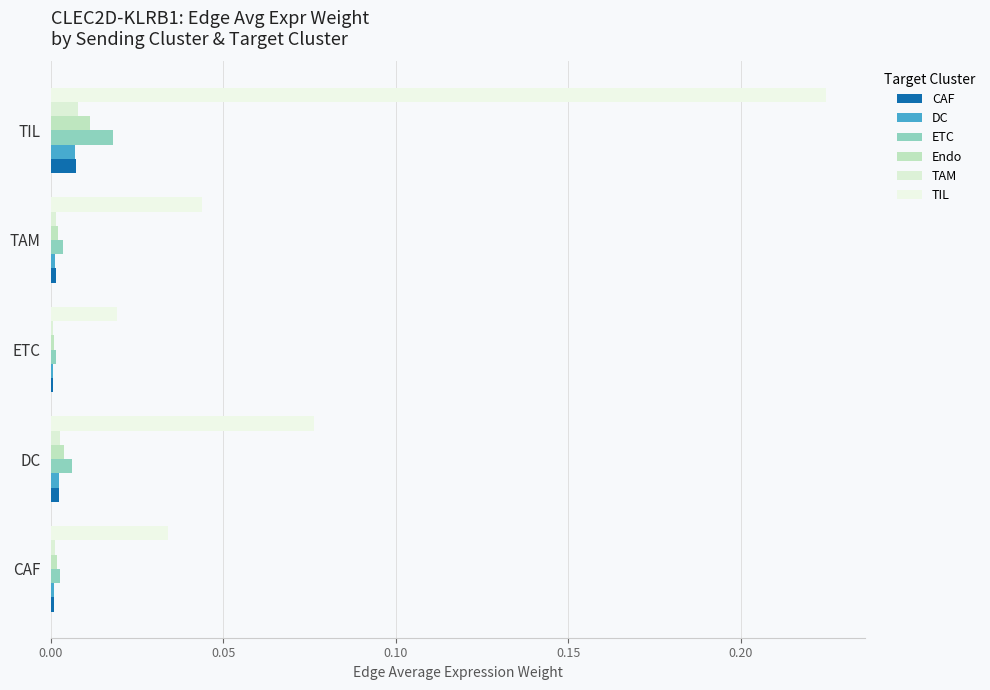

Which series has the largest total across all categories?

TIL